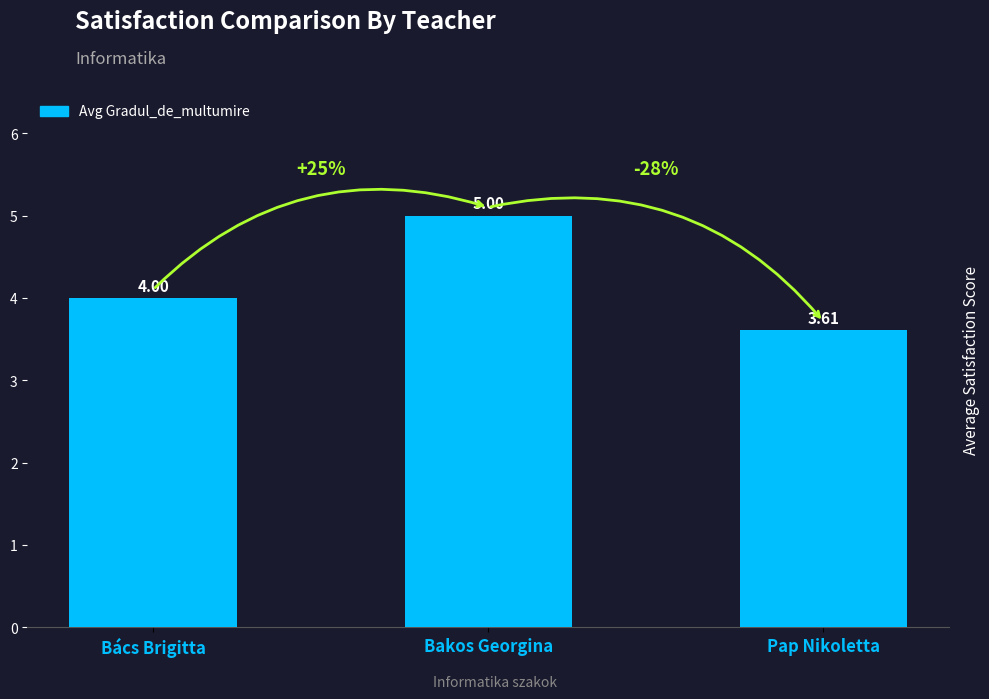

Where is the data nearest to the value 4?

Bács Brigitta